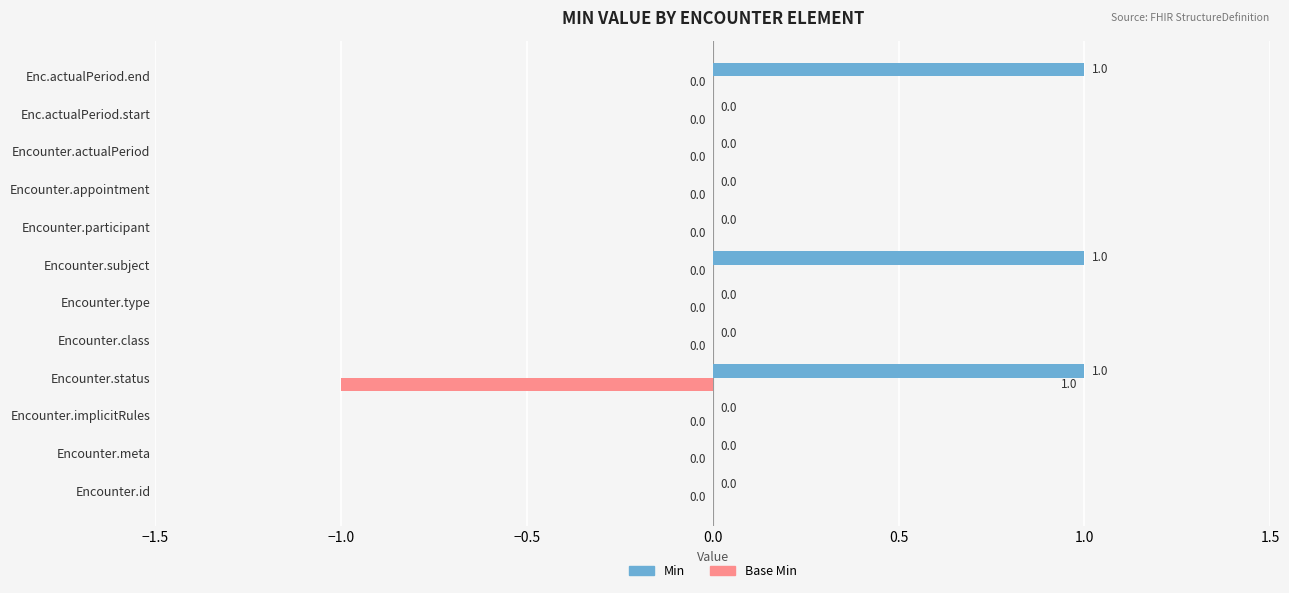

Which series has the largest total across all categories?

Min